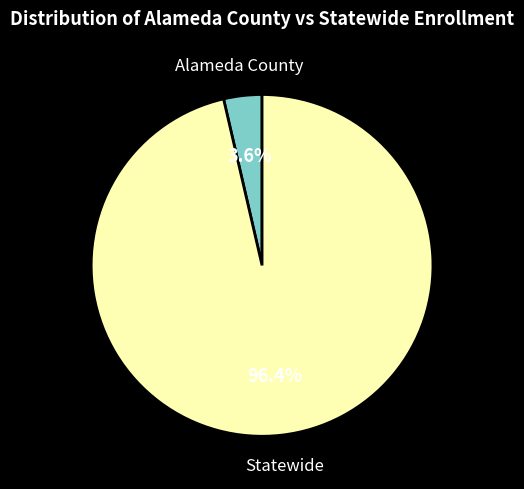

To the nearest percent, what percentage of the pie is Alameda County?

4%